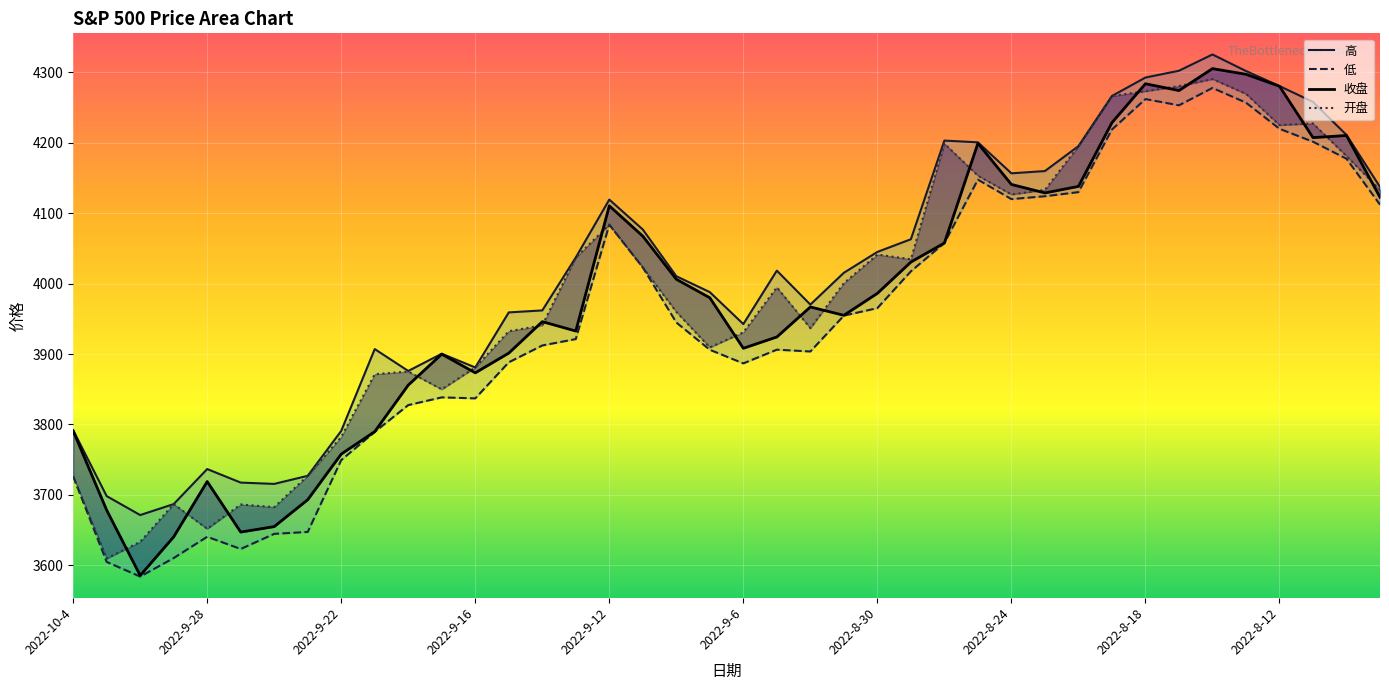

What is the approximate value of 高 at 18?

4010.5